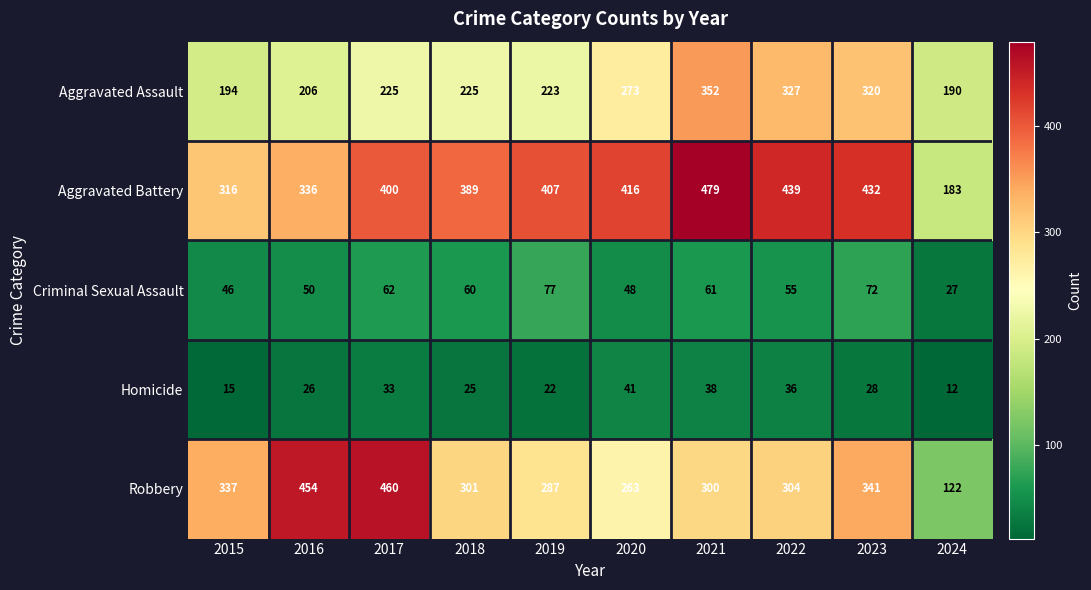

Which series has the widest spread of values?

Robbery